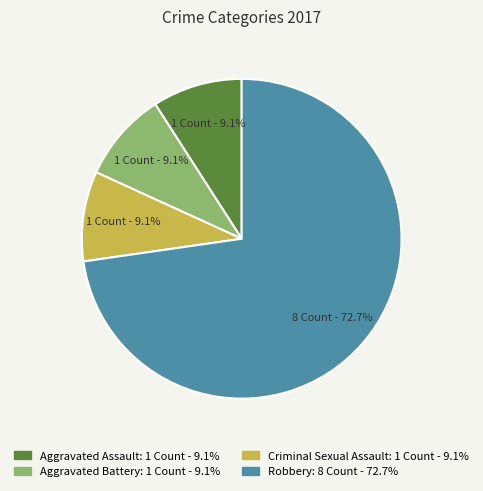

Does any single category account for the majority?

Yes